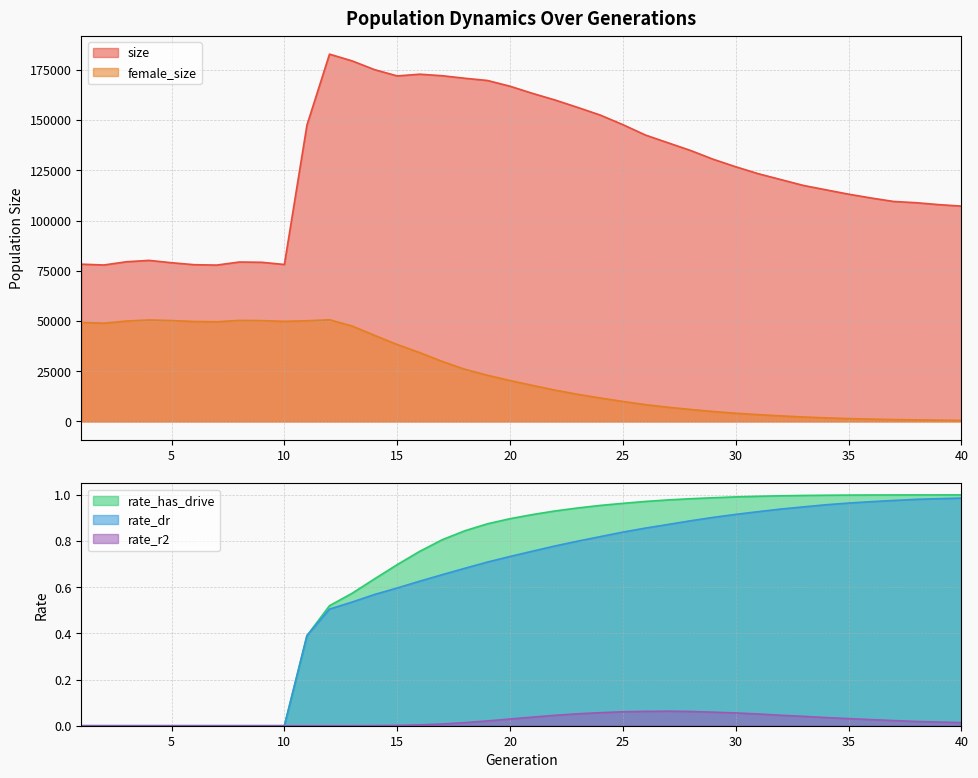

True or false: size and rate_dr cross at least once.

False